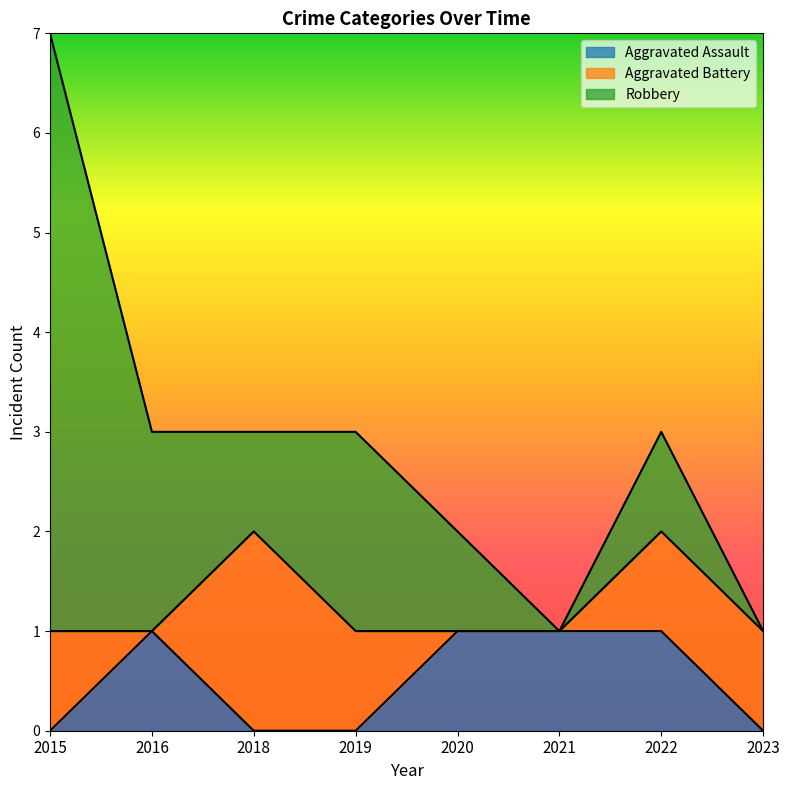

At which category does Robbery reach its first local peak?

2019